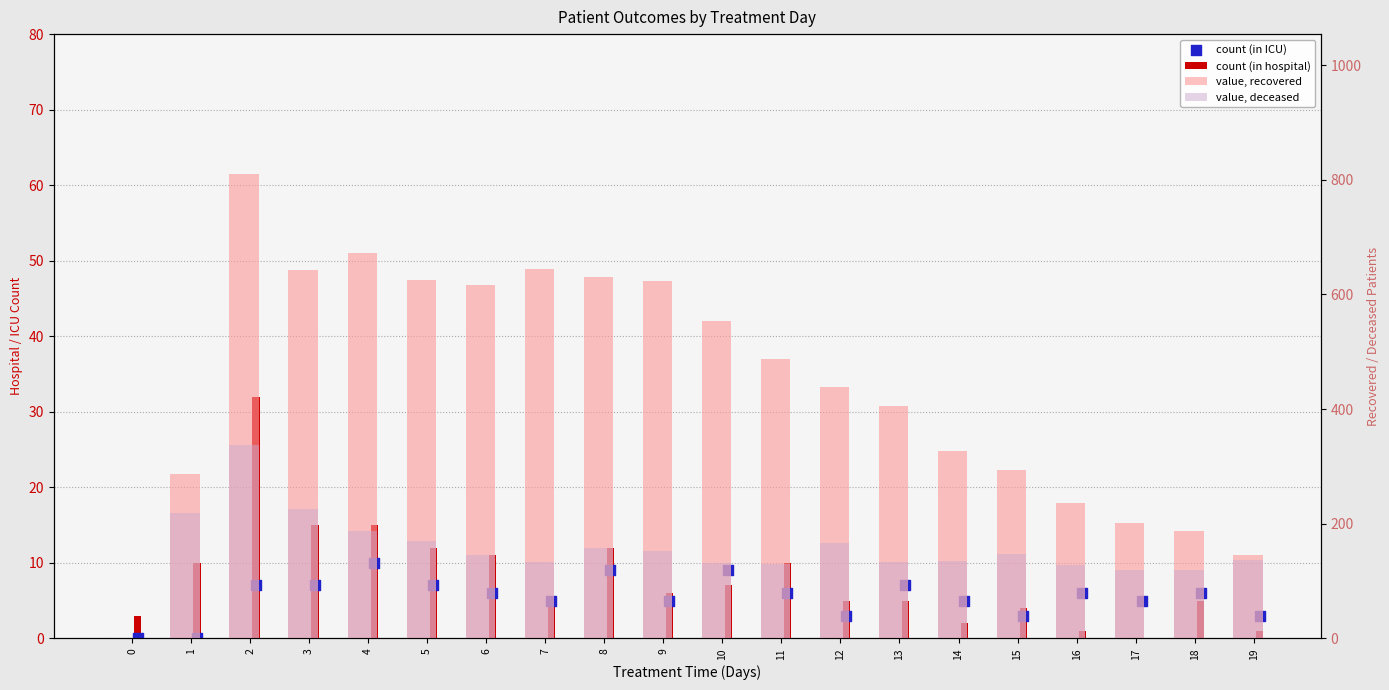

Which series contains the highest Y value?

recovered_patients